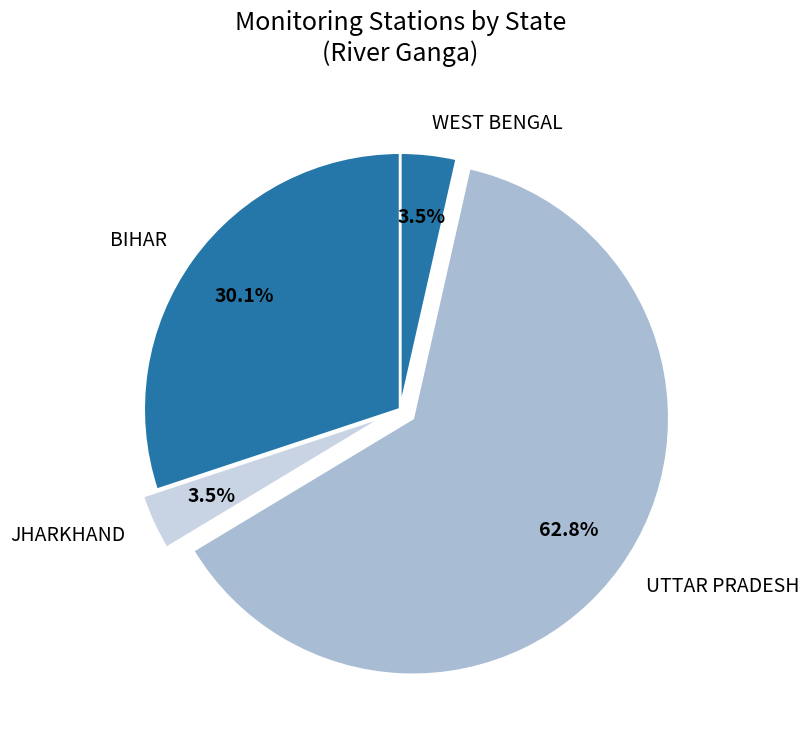

Does UTTAR PRADESH account for over 50% of the chart?

Yes